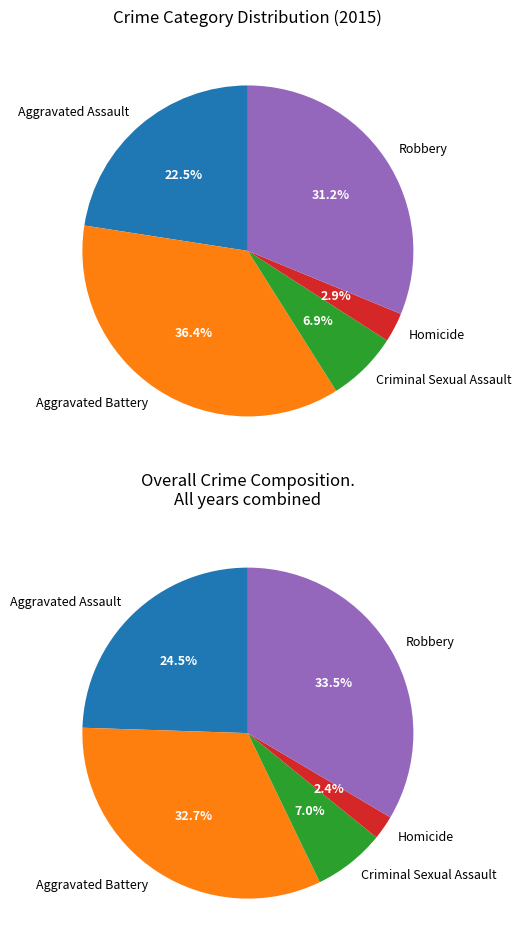

What is the smallest slice in the pie chart?

Homicide